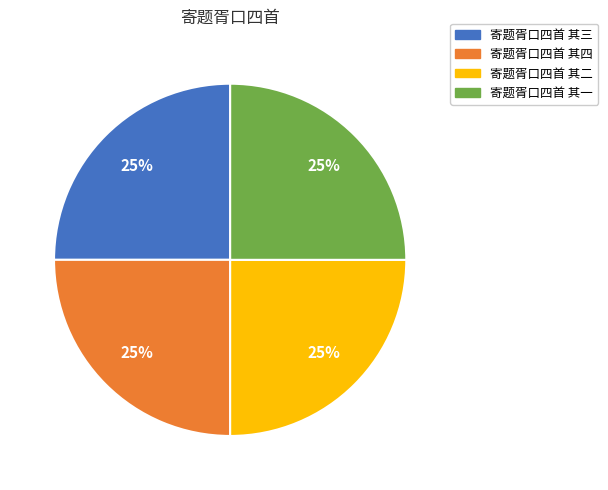

Approximately how many times larger is the value at 寄题胥口四首 其四 compared to 寄题胥口四首 其三?

1.0